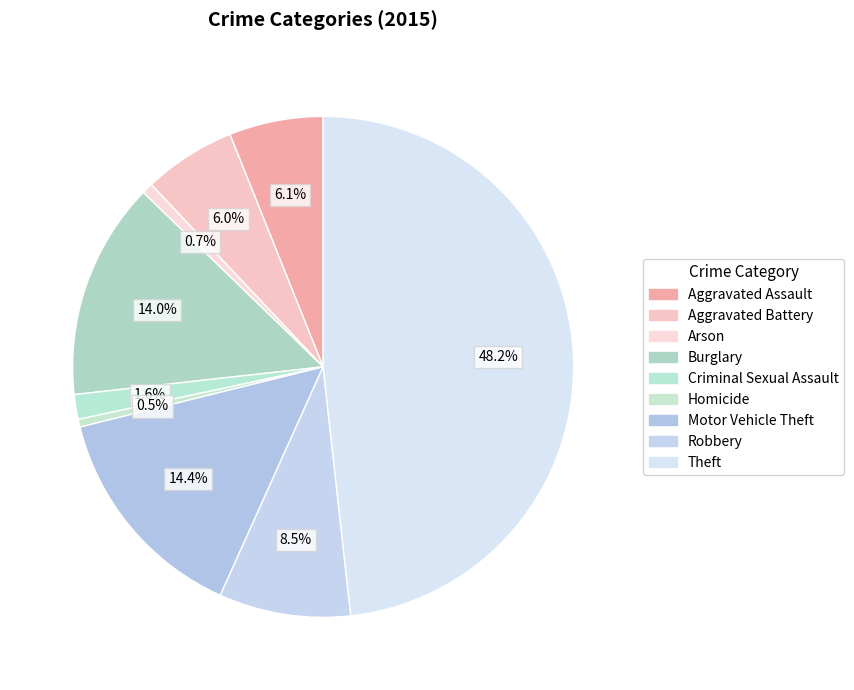

Which category has the smallest portion of the pie?

Homicide